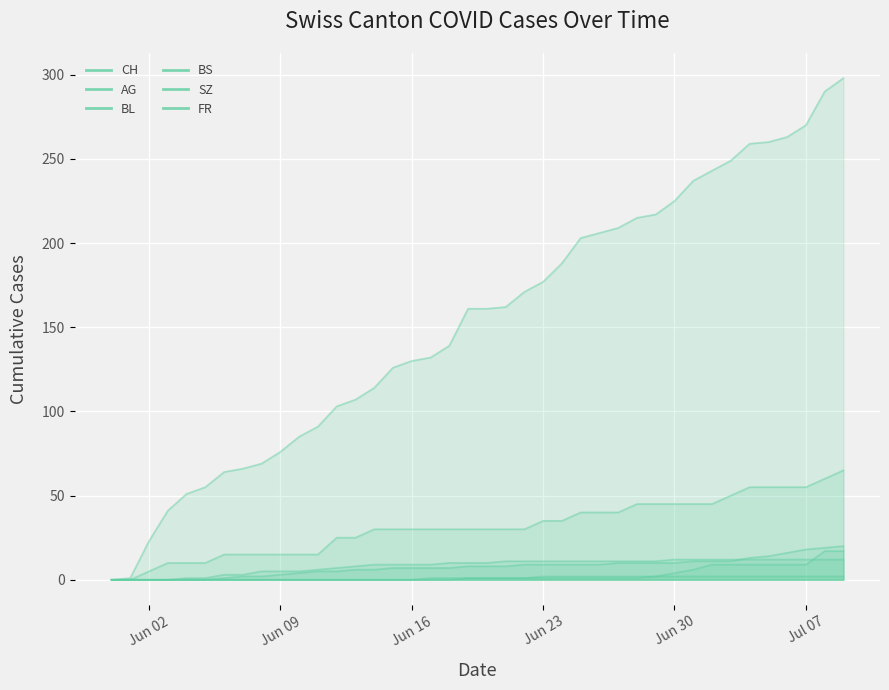

What are all the series names shown in the legend?

CH, AG, BL, BS, SZ, FR